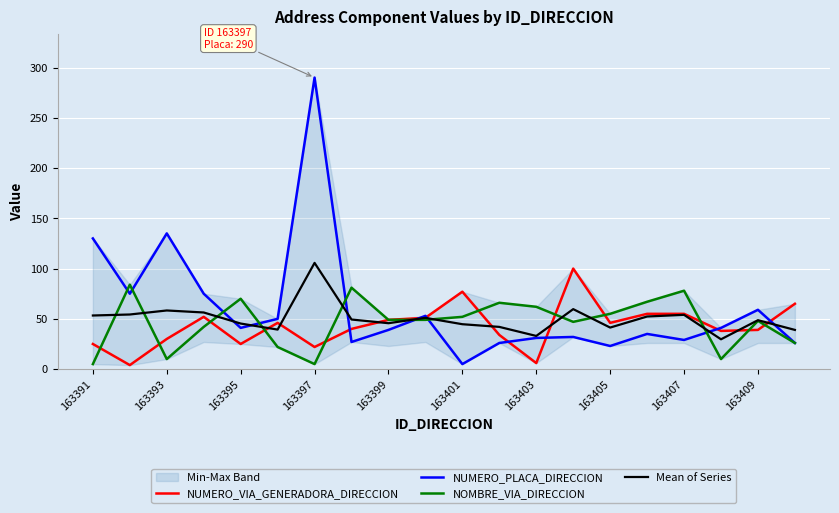

How many data points in NUMERO_VIA_GENERADORA_DIRECCION are less than 46?

10